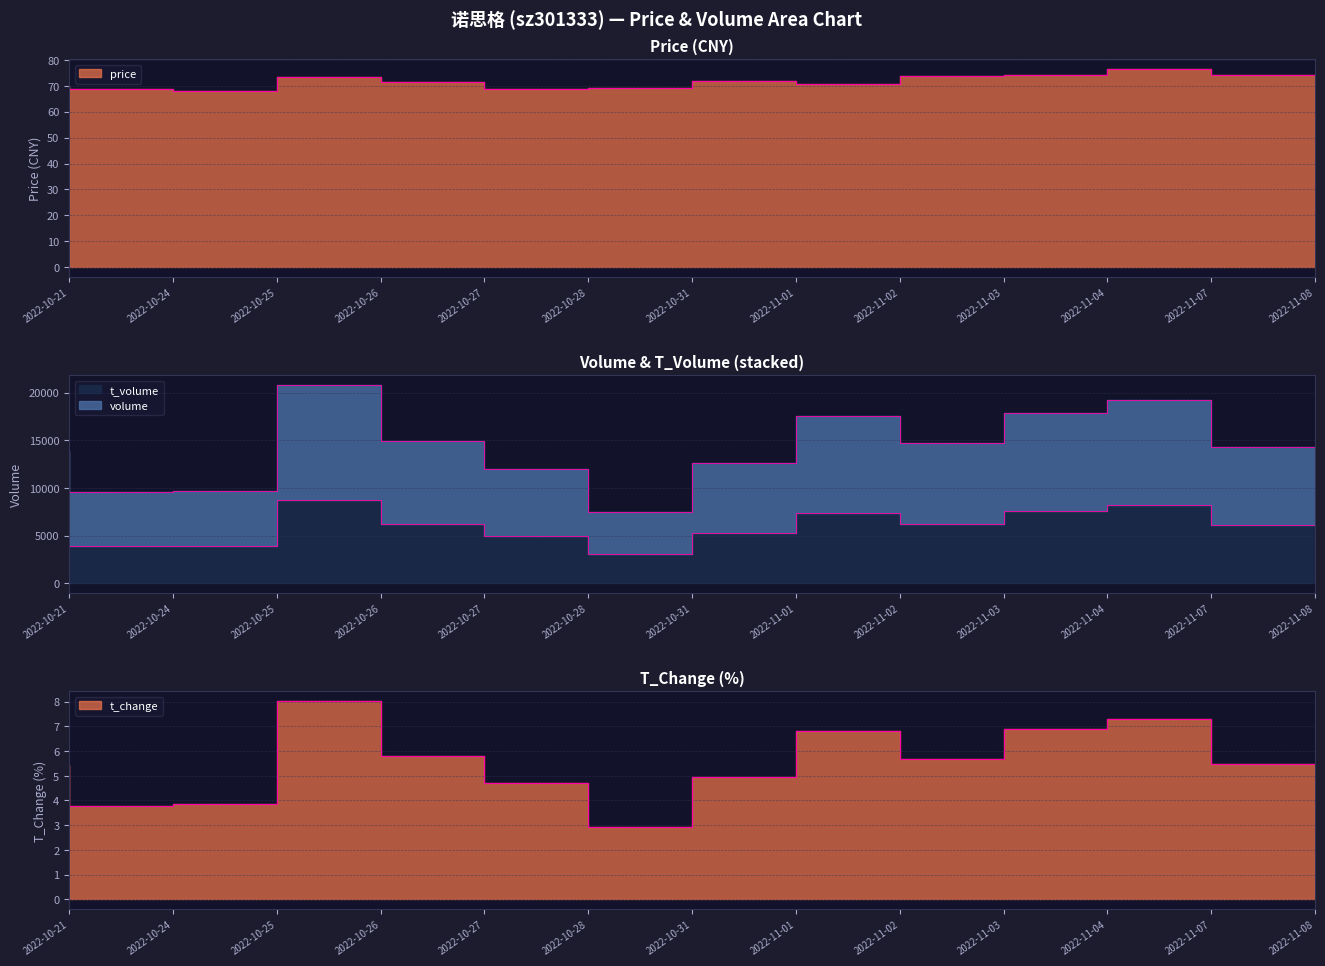

True or false: volume and t_volume cross at least once.

False